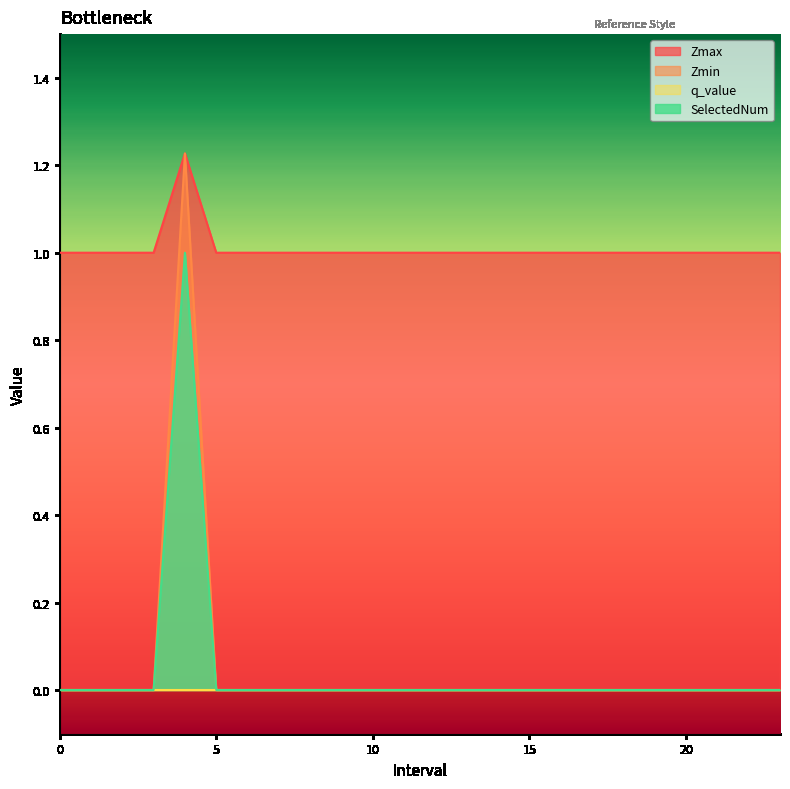

True or false: SelectedNum and Zmin intersect in this chart.

False